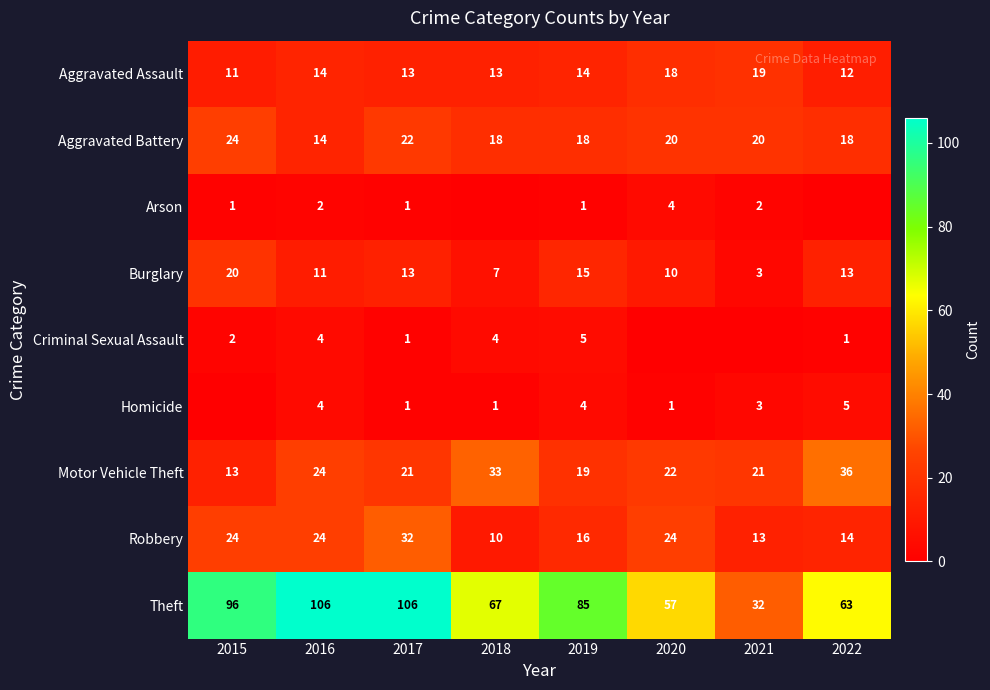

Between 2015 and 2017, which is larger?

2017